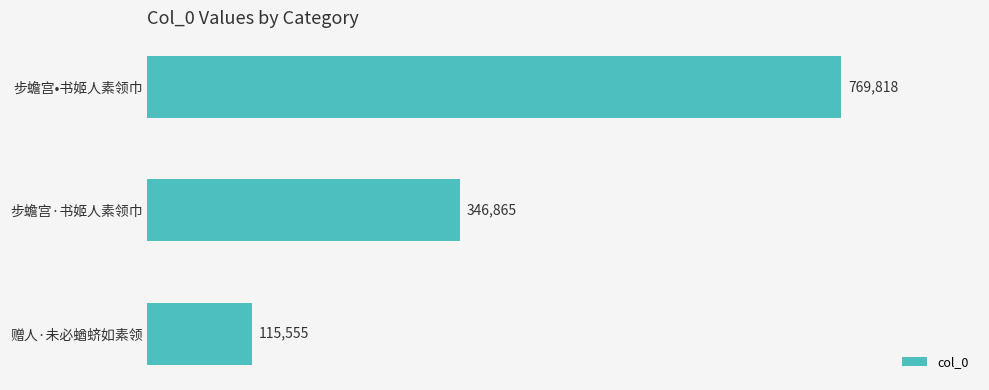

Reading top to bottom, extract all data points from this chart.

步蟾宫•书姬人素领巾=769818	步蟾宫·书姬人素领巾=346865	赠人·未必蝤蛴如素领=115555